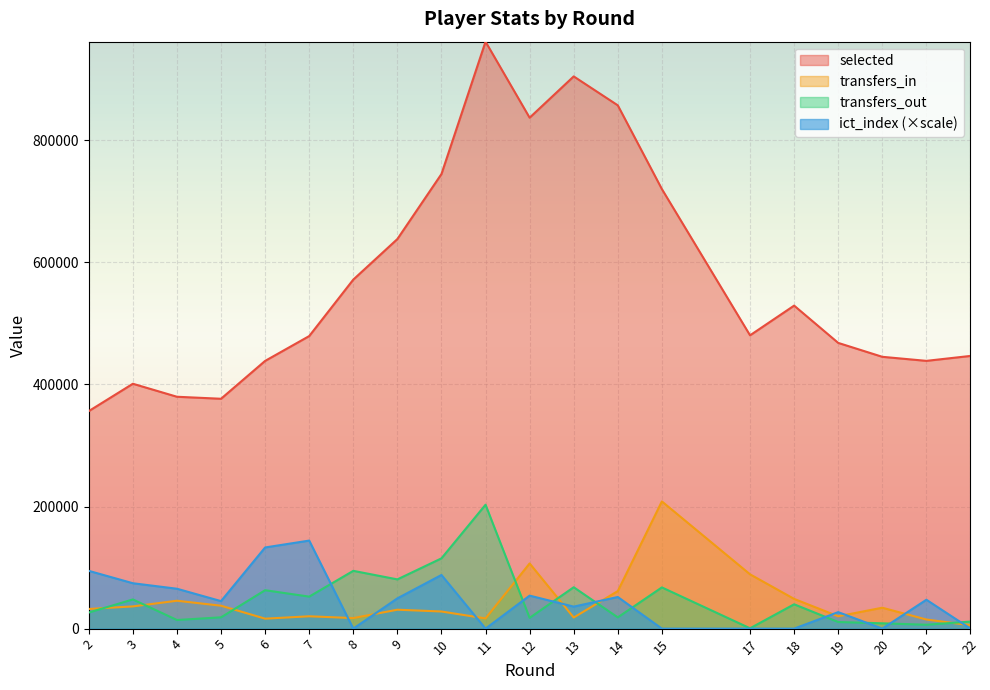

True or false: ict_index and selected intersect in this chart.

False